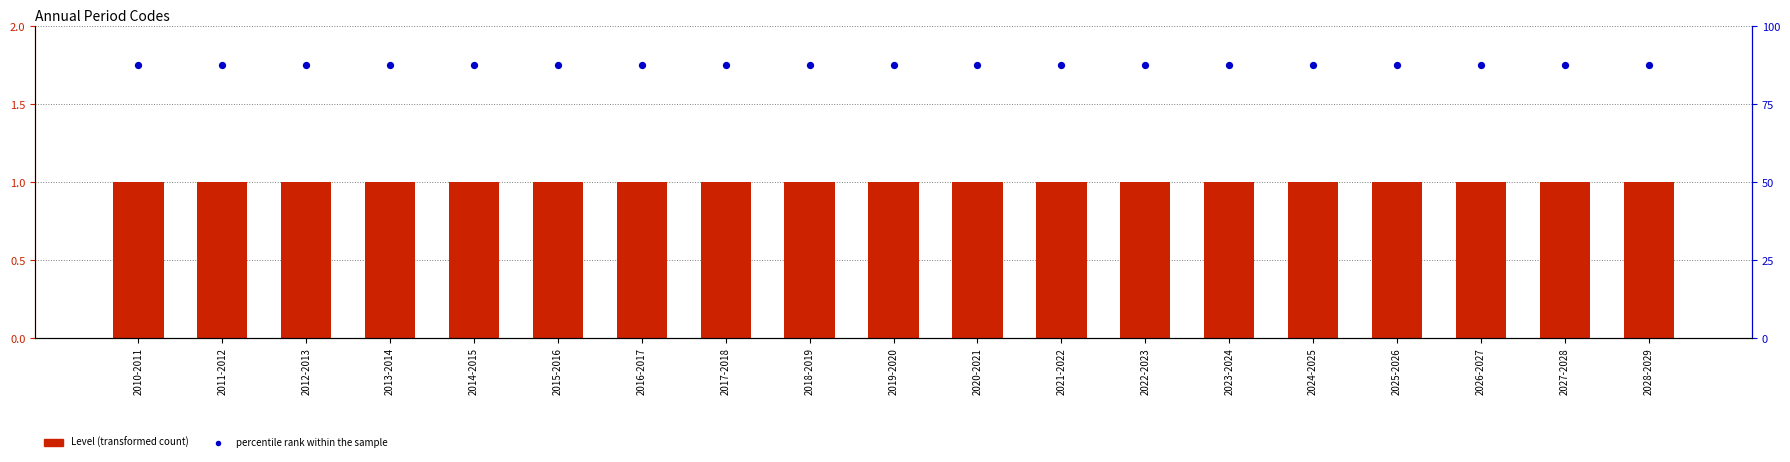

Which series reaches the maximum Y coordinate?

percentile rank within the sample